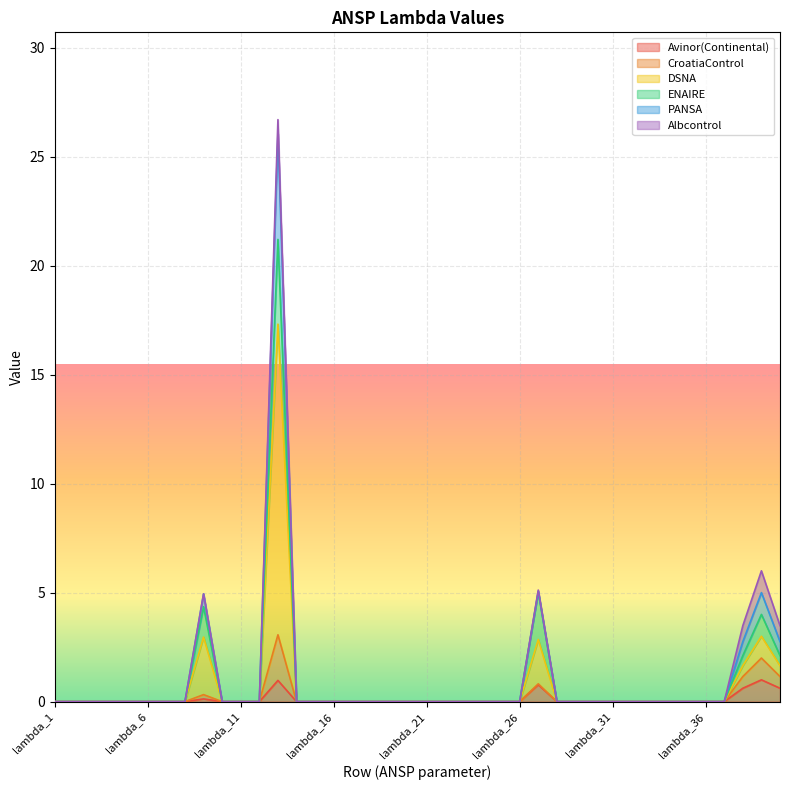

At which category does the chart reach its minimum across all series?

lambda_1